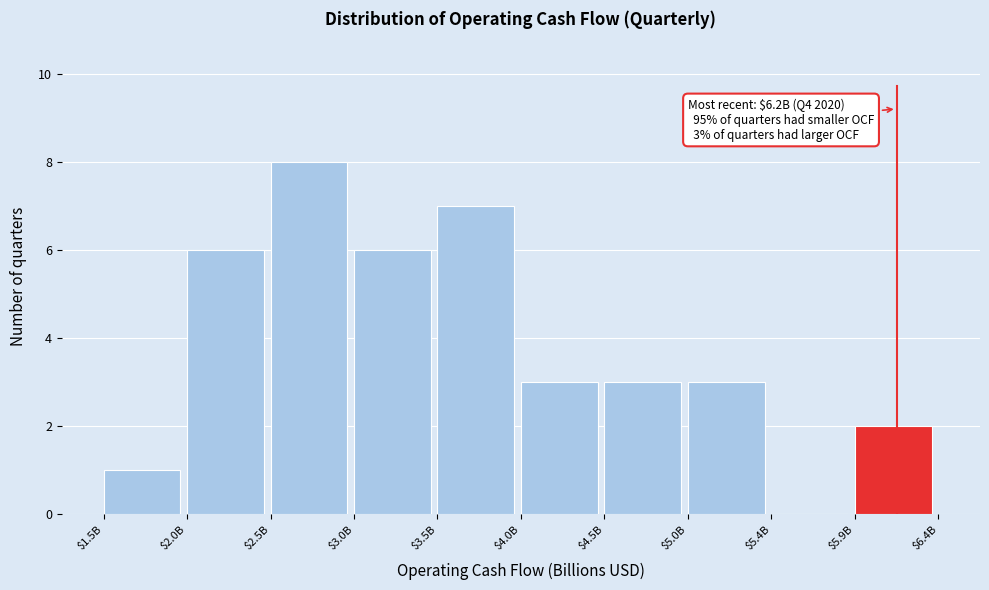

What is the greatest value displayed?

8